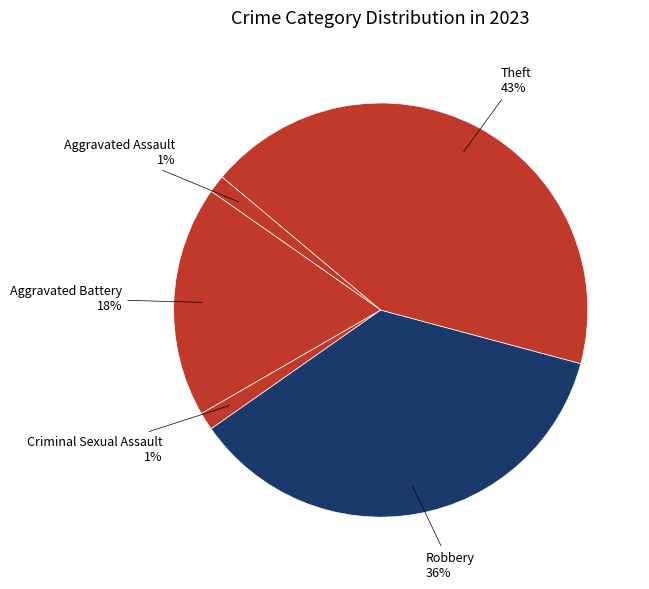

Do Aggravated Battery and Aggravated Assault together represent more than half of the pie?

No